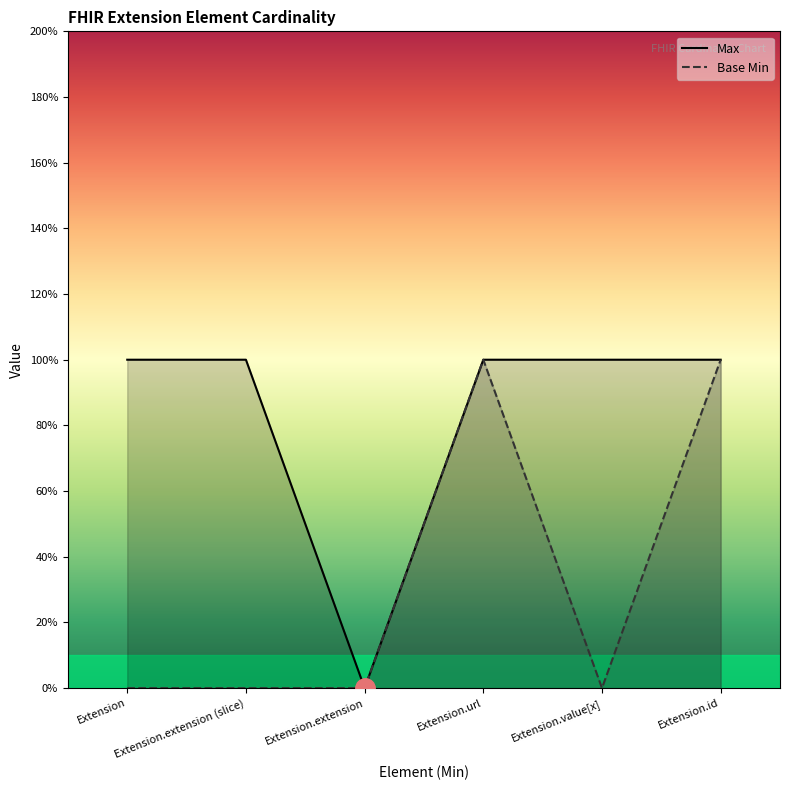

How many lines are shown in the chart?

2